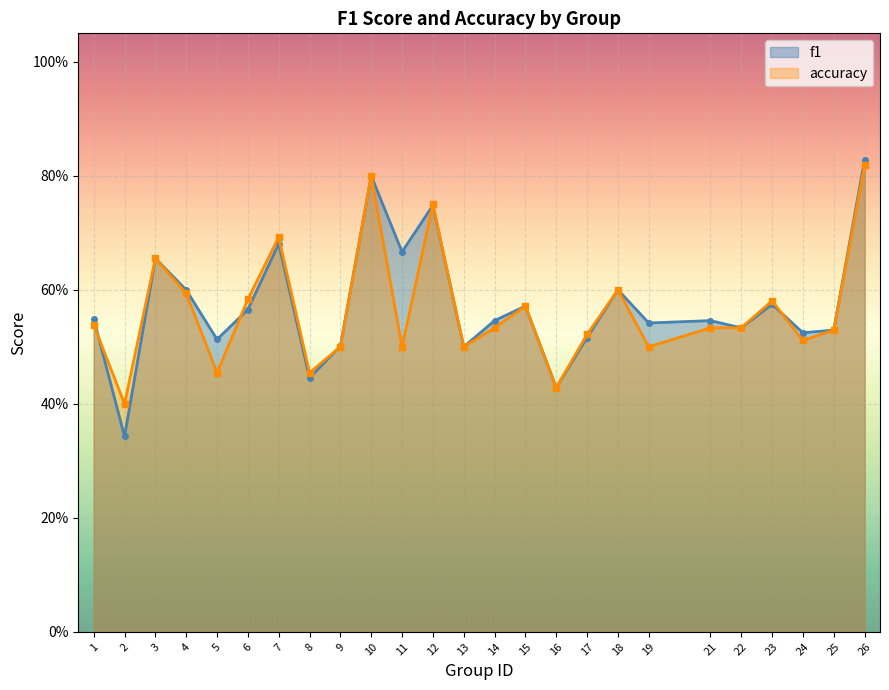

Between which two adjacent categories do accuracy and f1 first intersect?

1 and 2